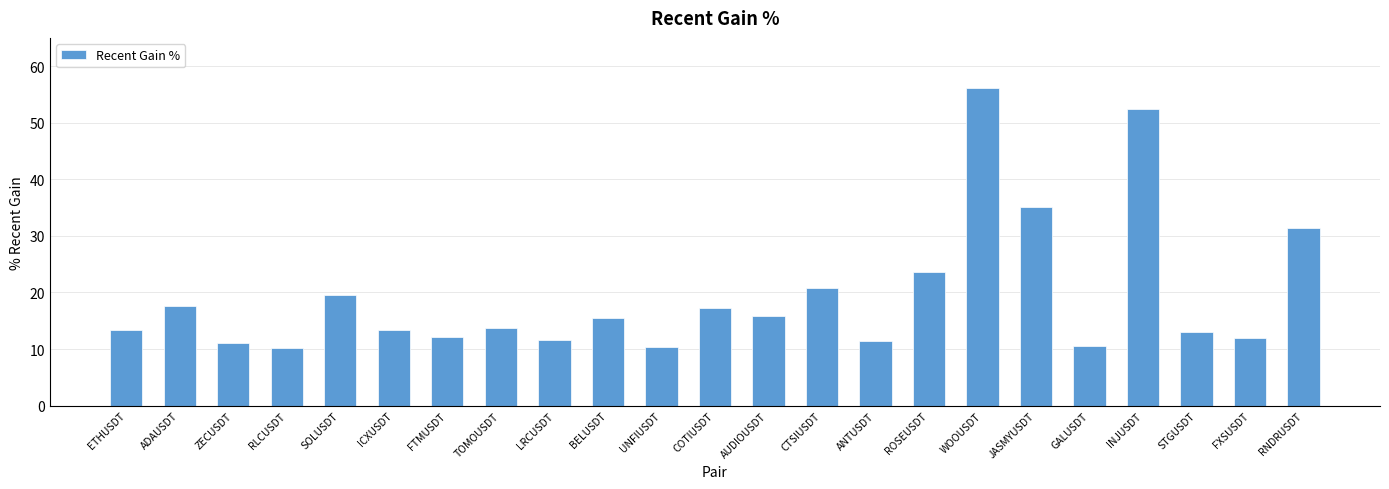

Count the number of data series in this chart.

1